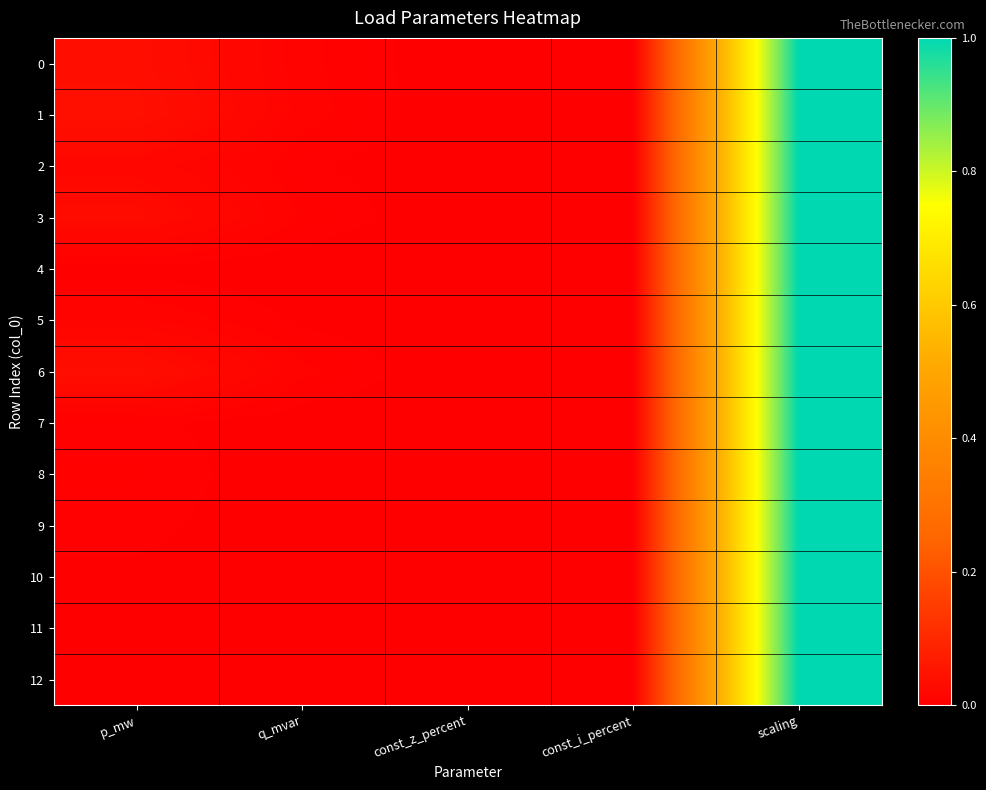

Which category has the highest value across all series?

scaling